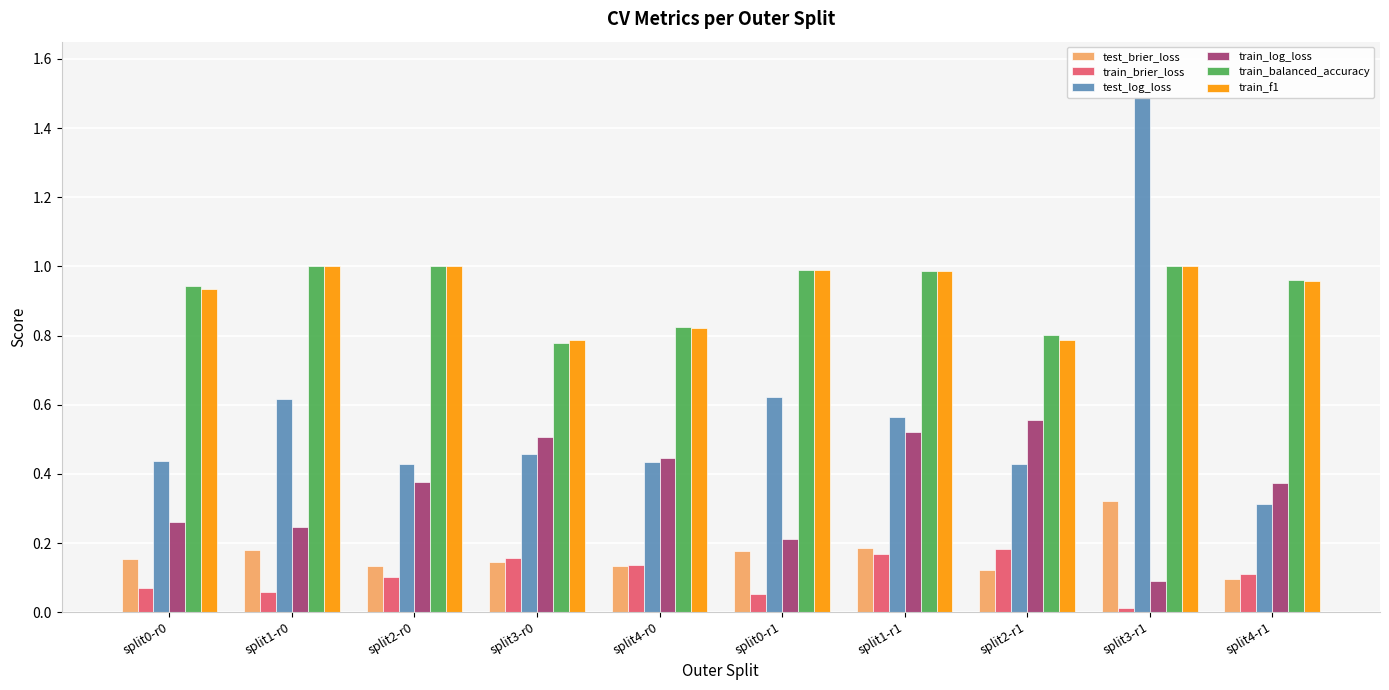

The value of train_balanced_accuracy at split4-r0 is 1.2. True or false?

False